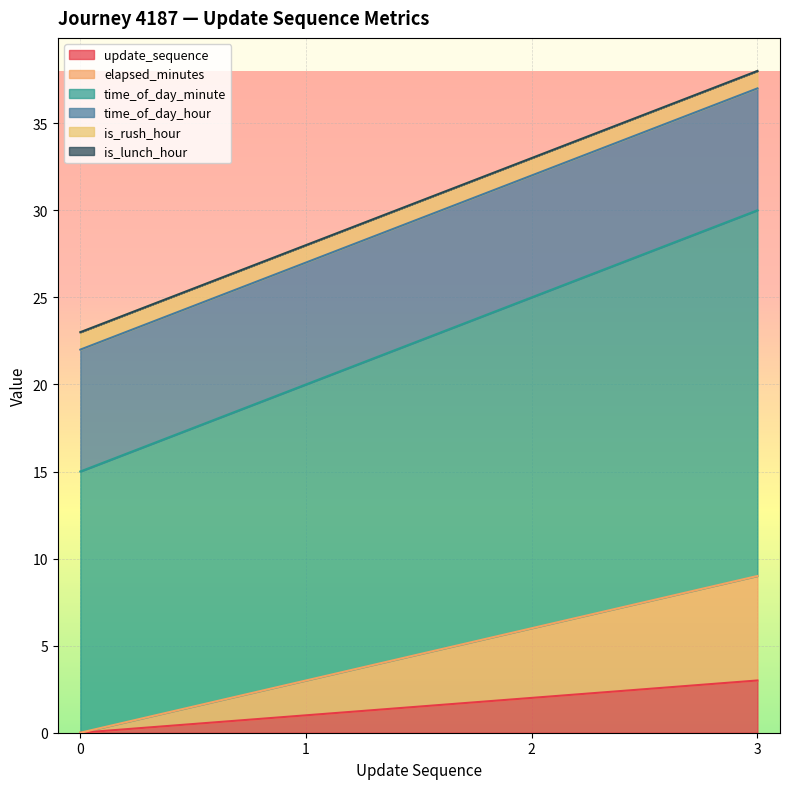

True or false: update_sequence has a value of 1 at 3.

False